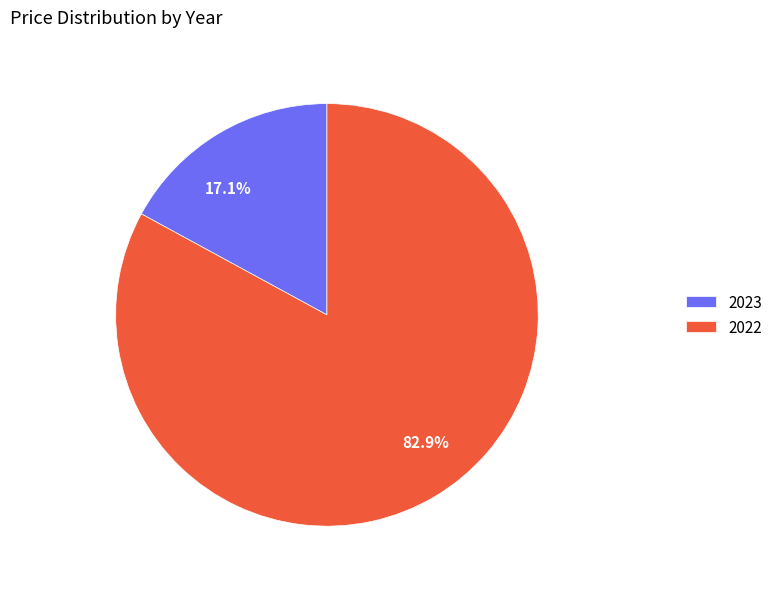

Which category has the biggest portion of the pie?

2022